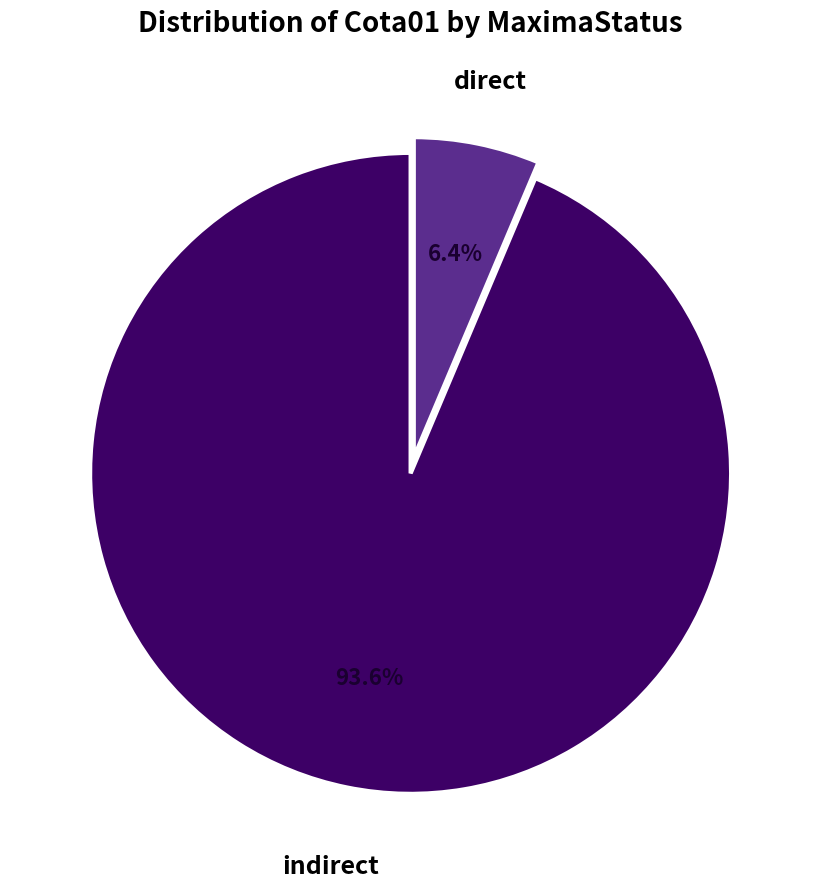

Does any single category account for the majority?

Yes